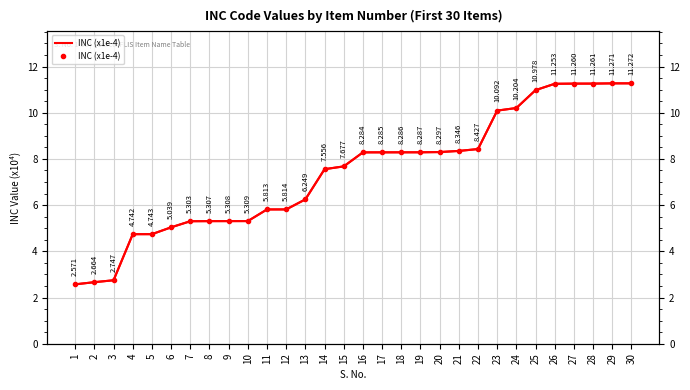

What is the ratio of the value at 13 to the value at 18?

0.8